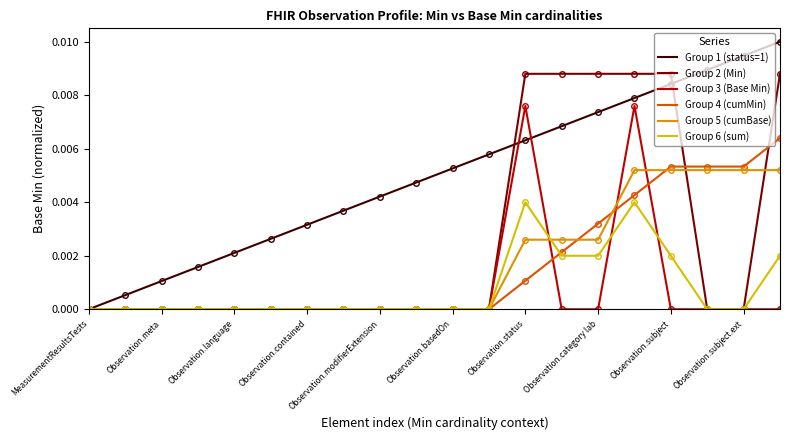

Rank the series by their maximum value, from lowest to highest.

Group 6 (sum), Group 5 (cumBase), Group 4 (cumMin), Group 3 (Base Min), Group 2 (Min), Group 1 (status=1)